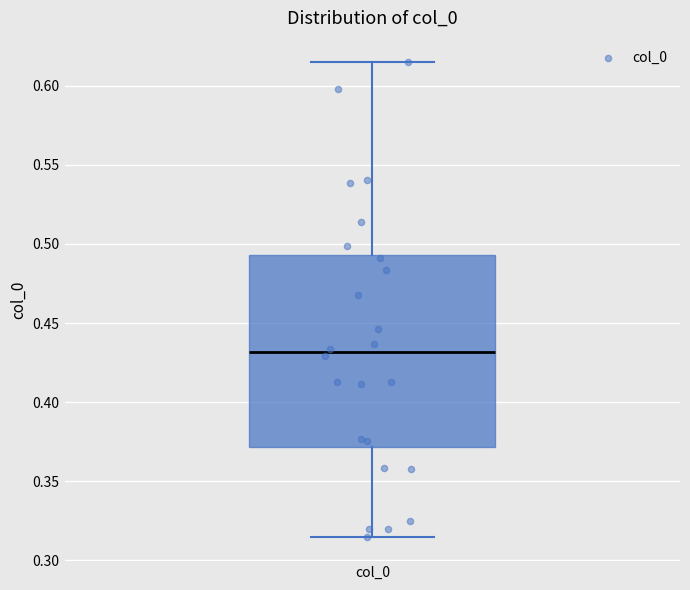

Where is the lower edge of the box for col_0 on the y-axis? The values are not printed on the chart, so give them approximately, as read against the axis.

0.370